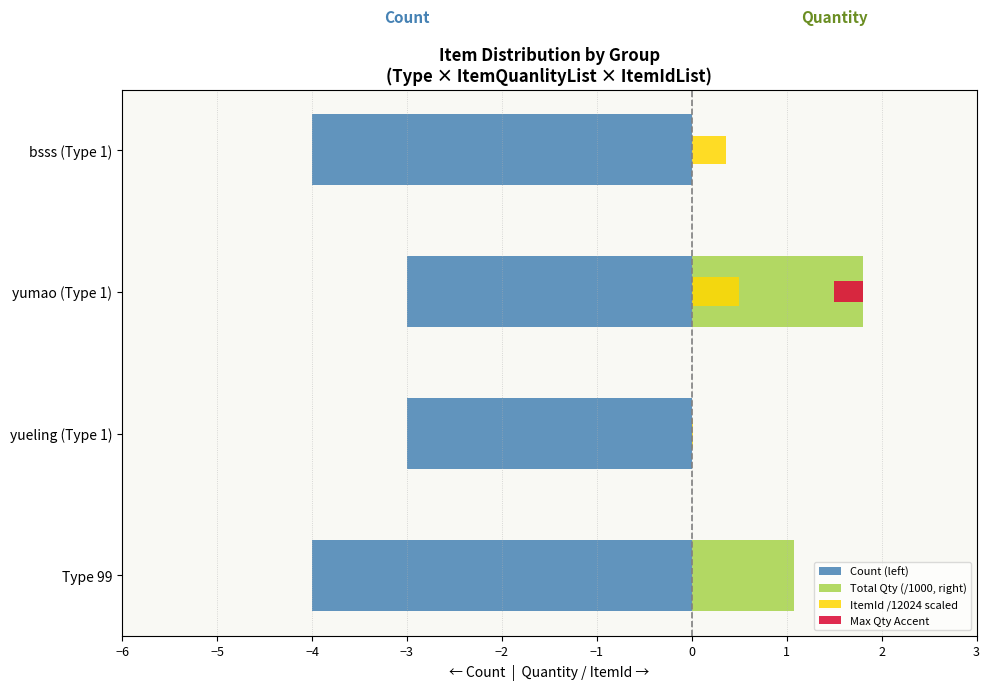

How many data points in ItemId /12024 scaled are above 0?

3